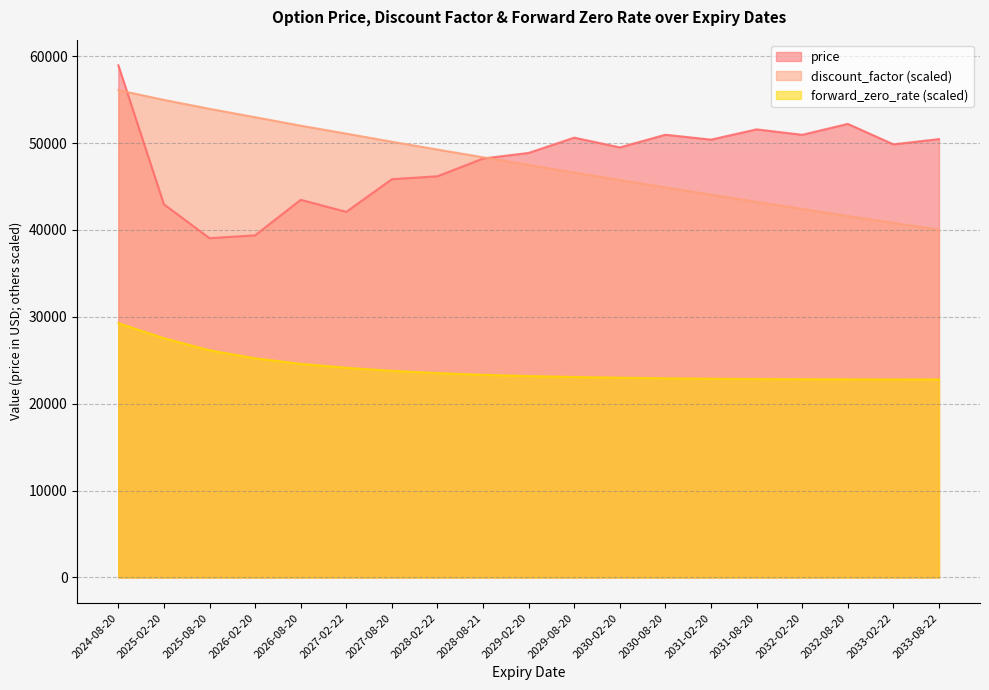

True or false: discount_factor and forward_zero_rate intersect in this chart.

False